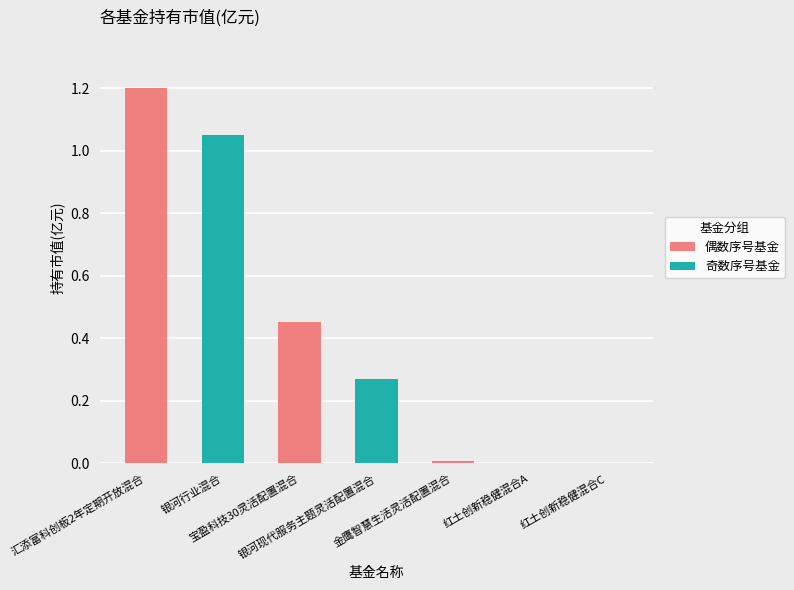

What is the greatest value displayed?

1.2